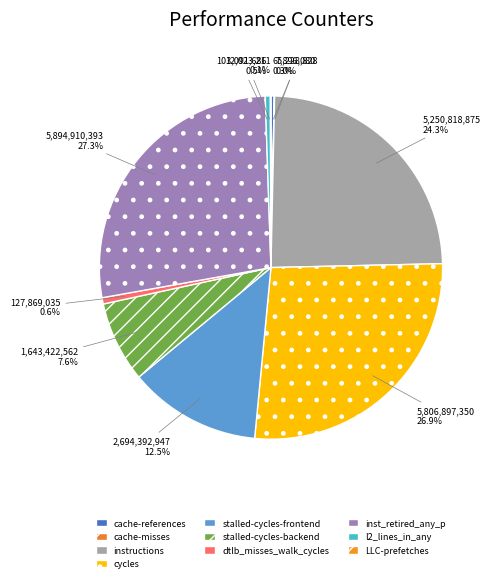

Which category has the biggest portion of the pie?

inst_retired_any_p